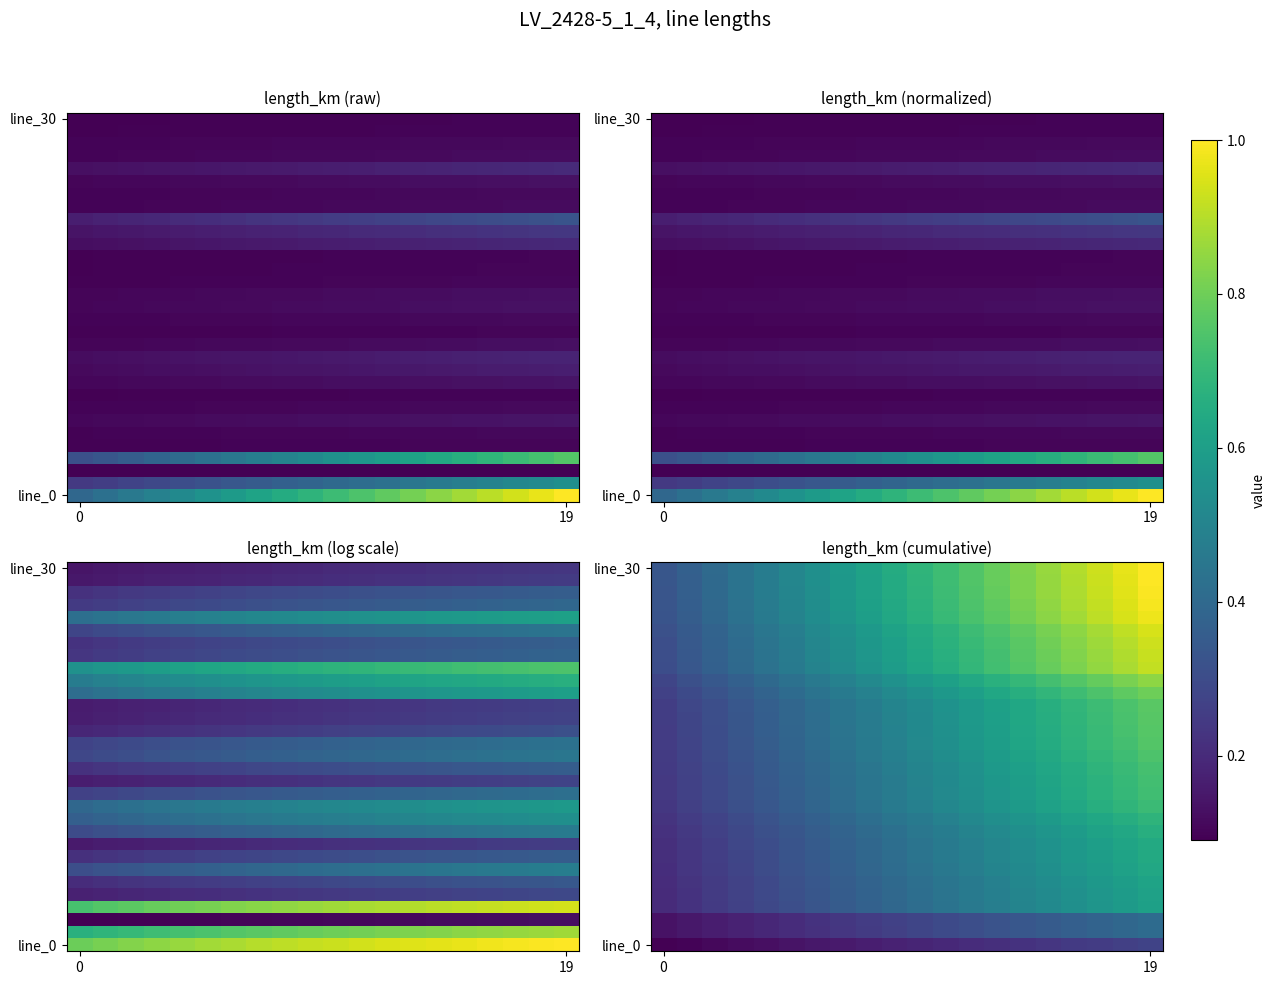

How many distinct data groups are displayed?

31